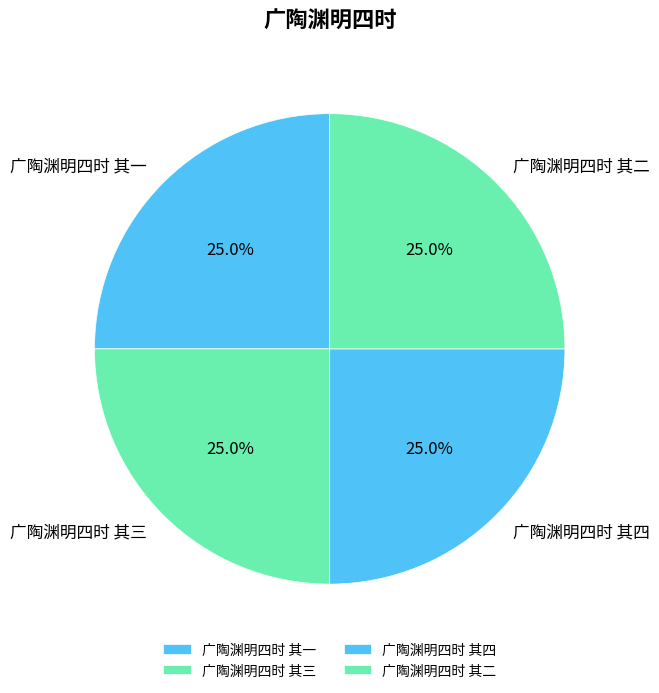

Is there any slice that represents more than half of the pie?

No